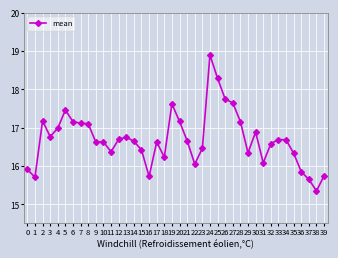

What is the average value?

16.7